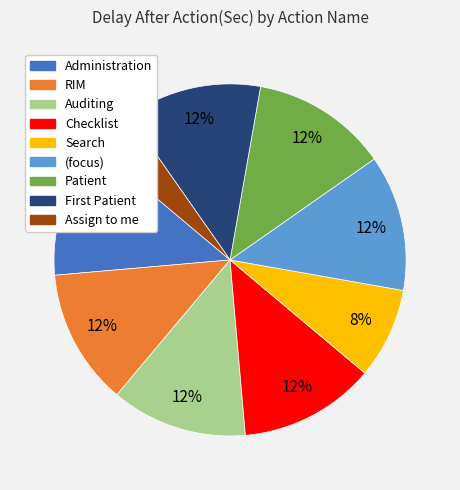

Is there a majority slice in this chart?

No